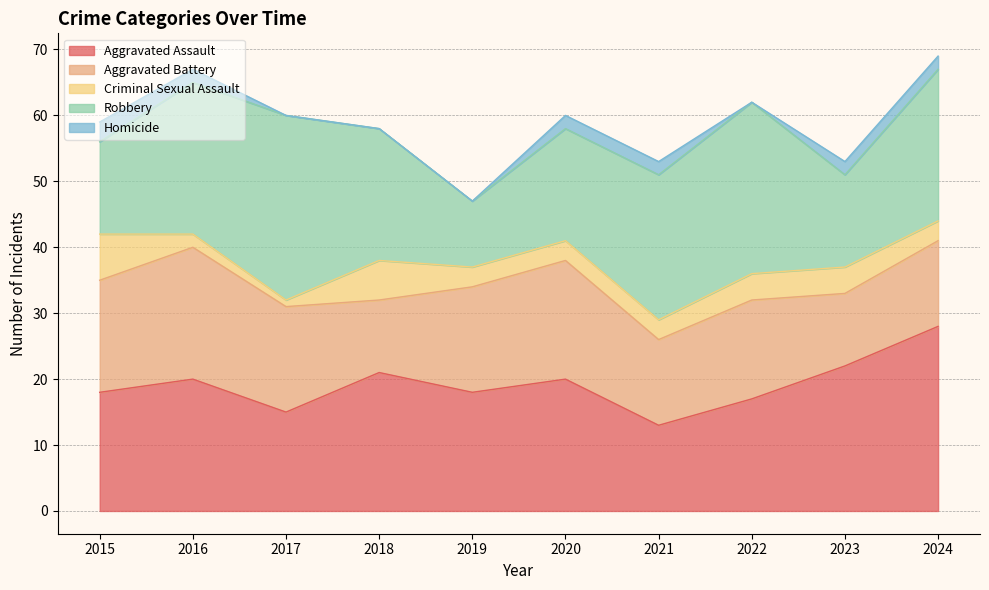

Which series changed the most between 2018 and 2023?

Robbery